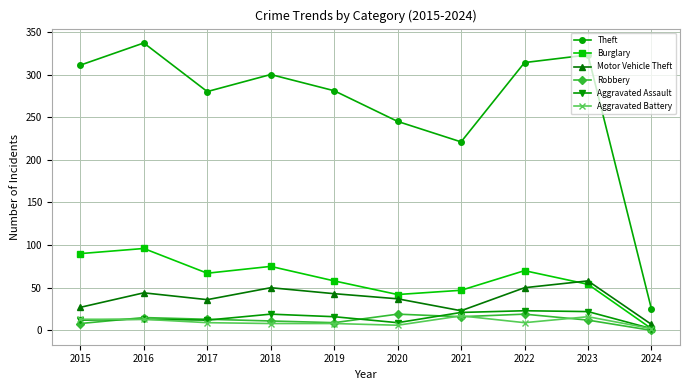

What is the total value across all series at 2017?

417